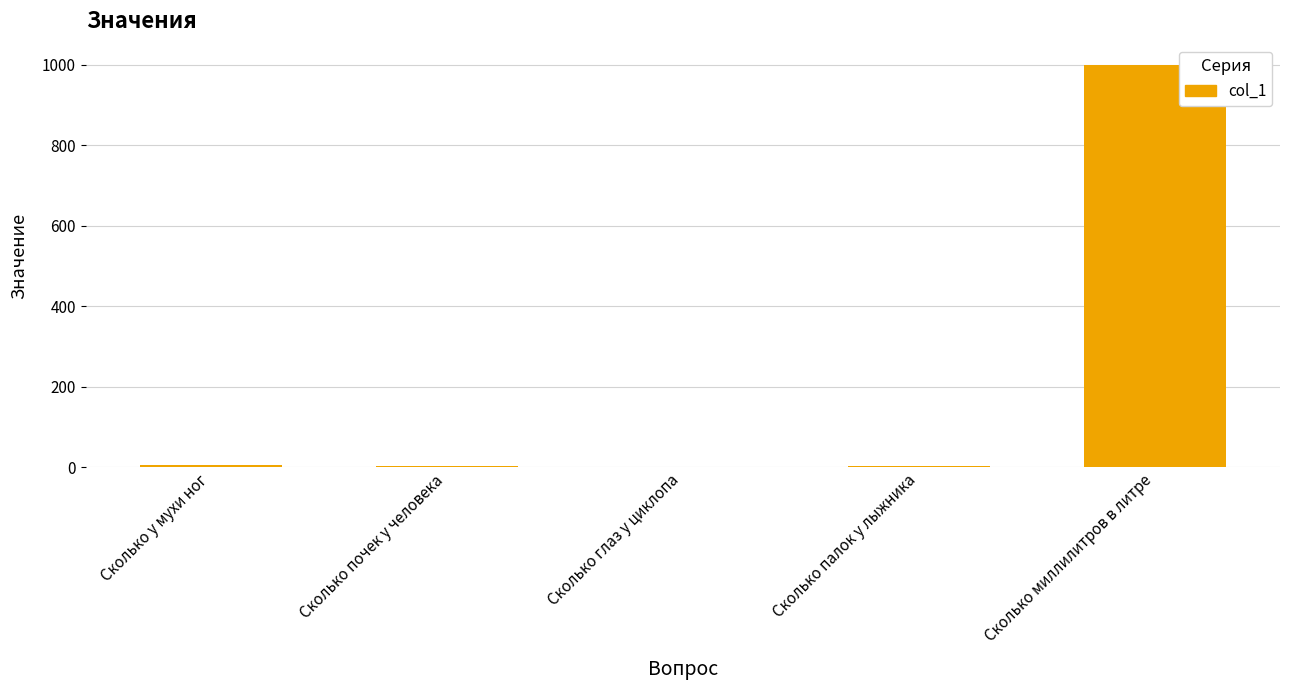

What is the change in value from Сколько у мухи ног to Сколько миллилитров в литре?

+994